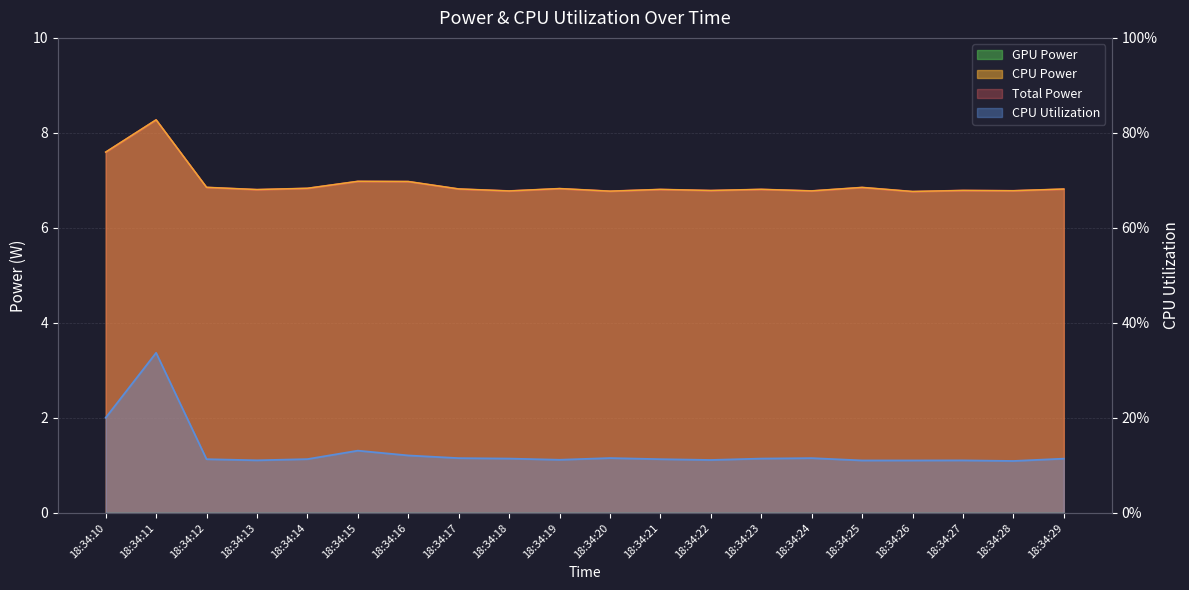

How many data points does each series have?

20